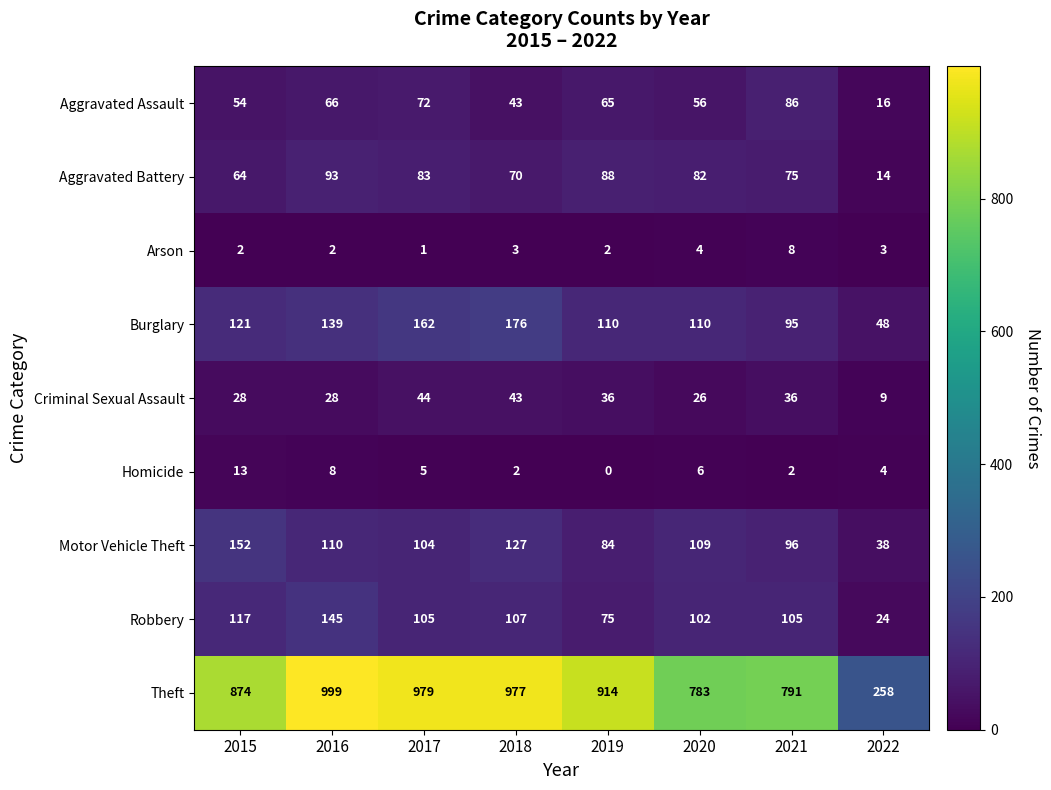

How many data points in Robbery are less than 105?

3